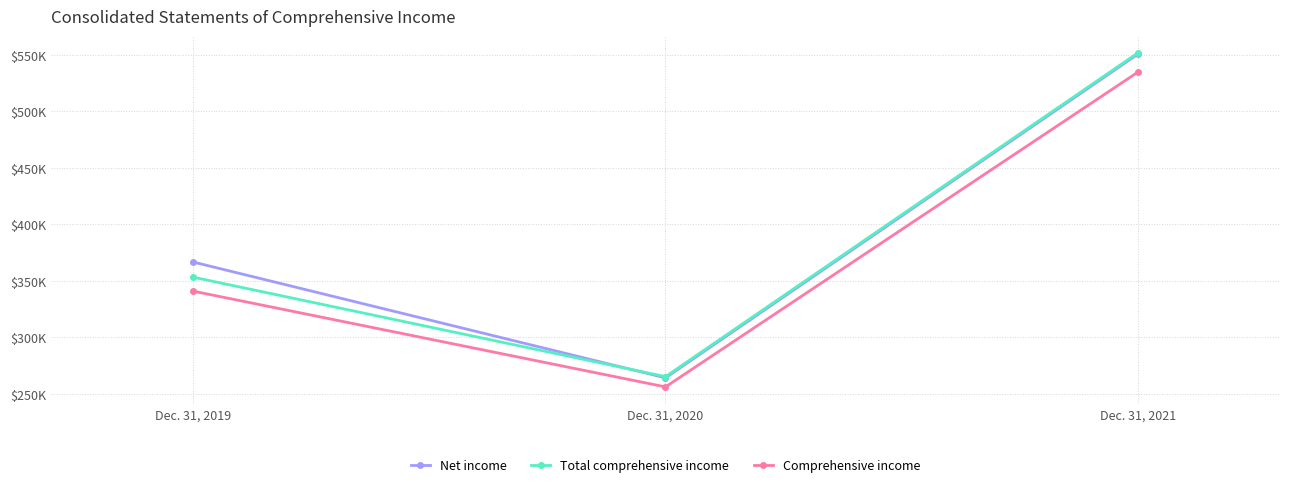

Is this an area chart (filled region under the line)?

No